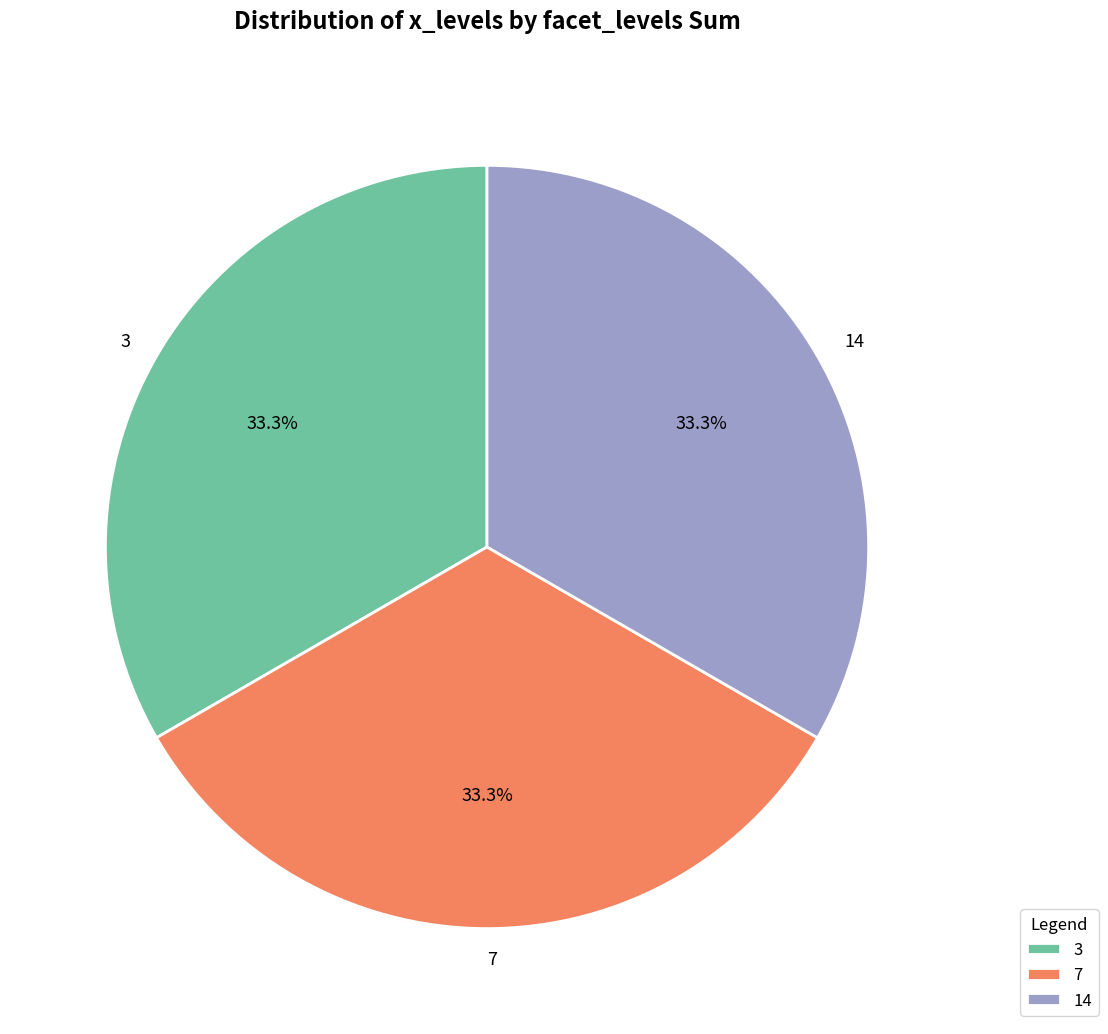

Does any single category account for the majority?

No